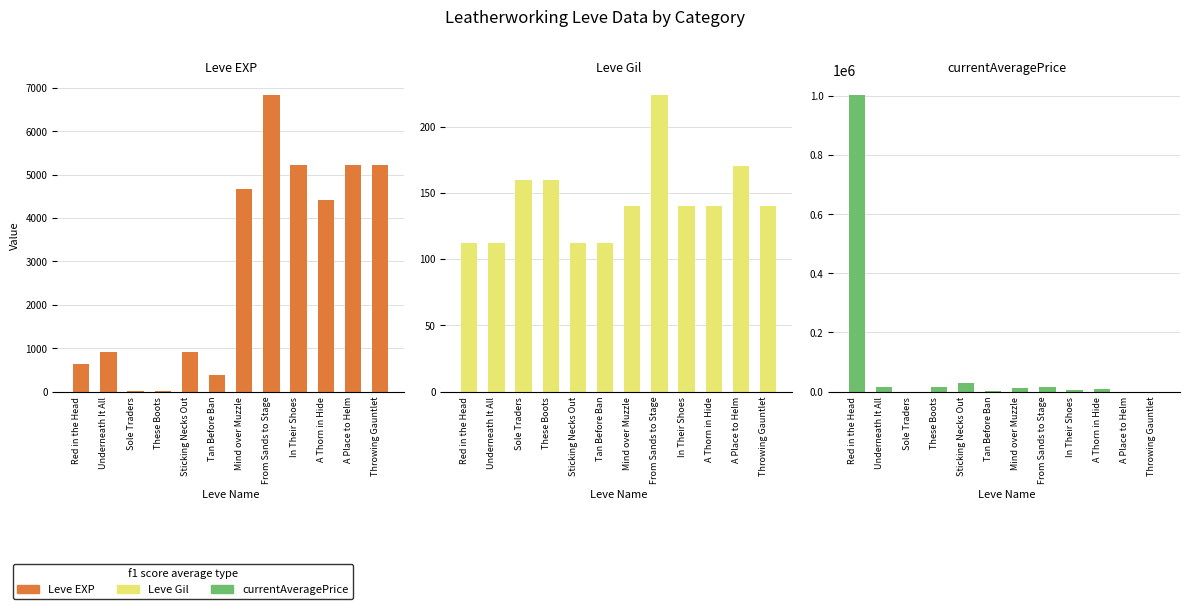

Where does the Leve Gil series first go above 140?

Sole Traders